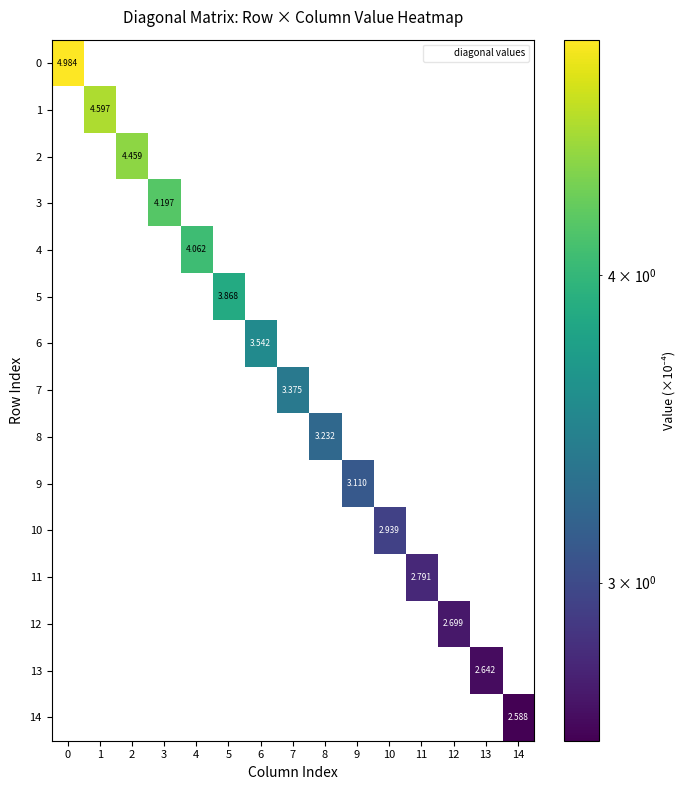

Count the number of categories in the chart.

15